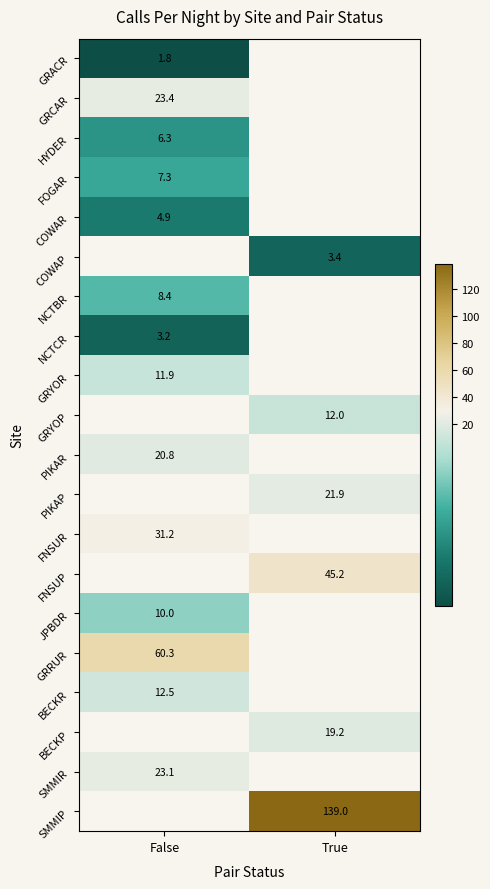

Is the value of JPBDR at False greater than the value of COWAR at False?

Yes